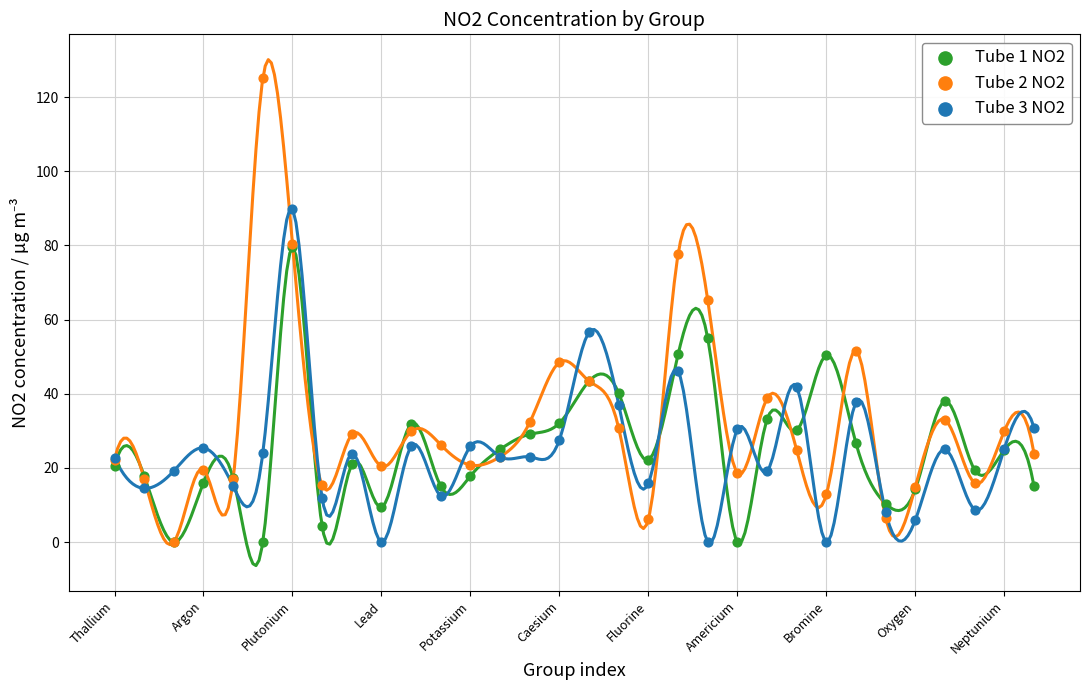

Across all series, what Y value is closest to 62?

65.2